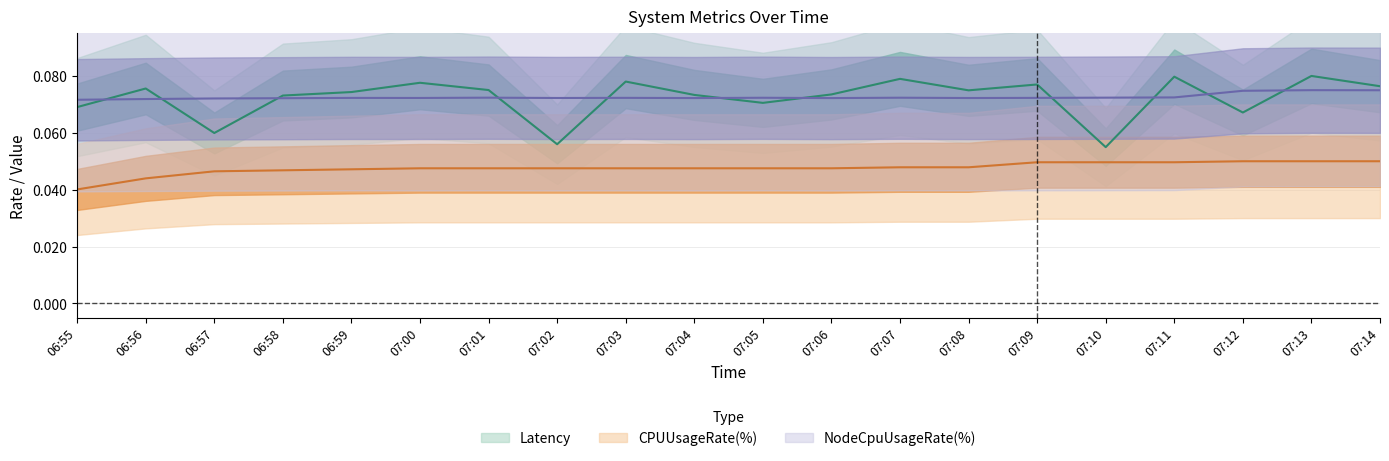

At which label is NodeCpuUsageRate(%) closest to 0?

06:55